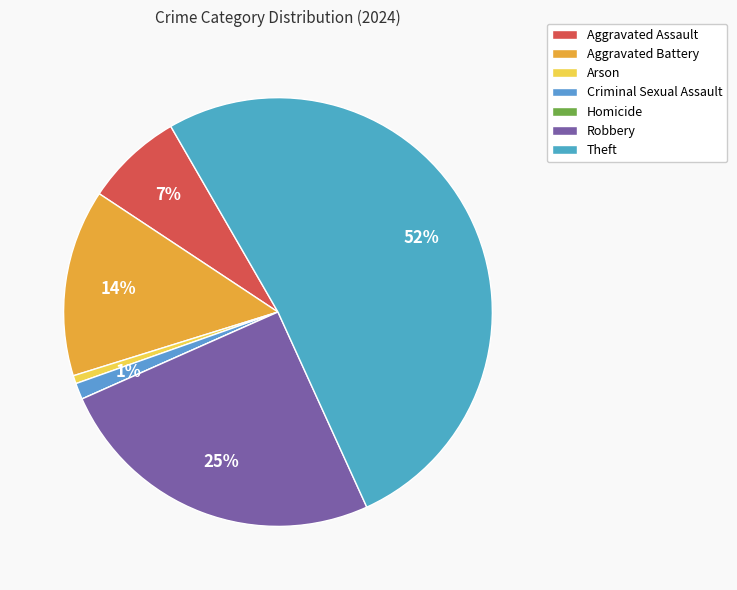

Rank the categories by value from highest to lowest.

Theft, Robbery, Aggravated Battery, Aggravated Assault, Criminal Sexual Assault, Arson, Homicide